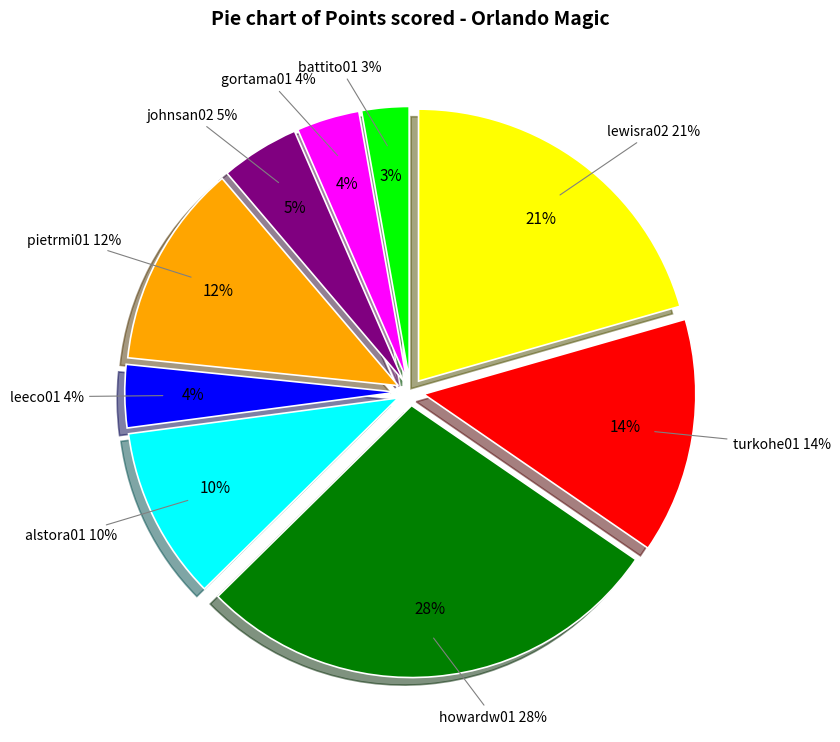

What percentage is NOT represented by alstora01?

89.7%